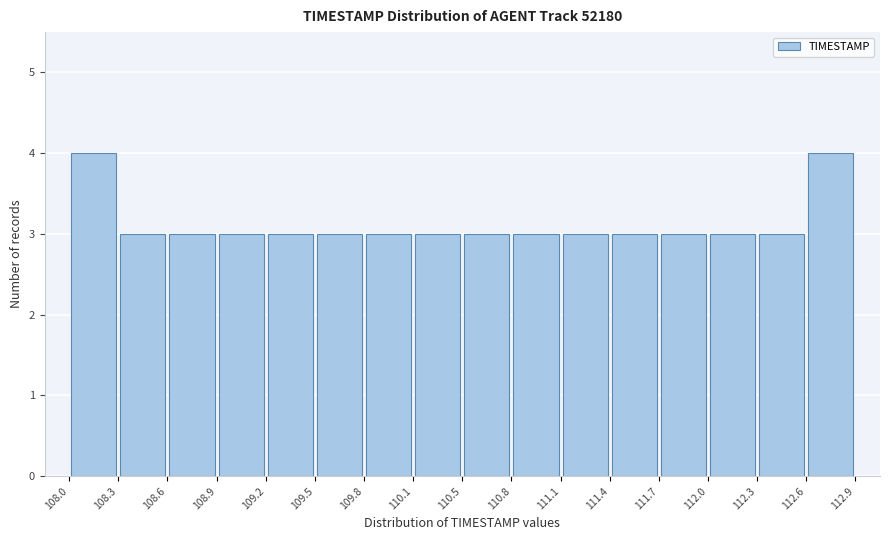

Reading left to right, list every bar in this chart as the range it spans on the x-axis followed by its height. The values are not printed on the chart, so give them approximately, as read against the axis.

108.0 to 108.3: 4
108.3 to 108.6: 3
108.6 to 108.9: 3
108.9 to 109.2: 3
109.2 to 109.5: 3
109.5 to 109.8: 3
109.8 to 110.1: 3
110.1 to 110.5: 3
110.5 to 110.8: 3
110.8 to 111.1: 3
111.1 to 111.4: 3
111.4 to 111.7: 3
111.7 to 112.0: 3
112.0 to 112.3: 3
112.3 to 112.6: 3
112.6 to 112.9: 4